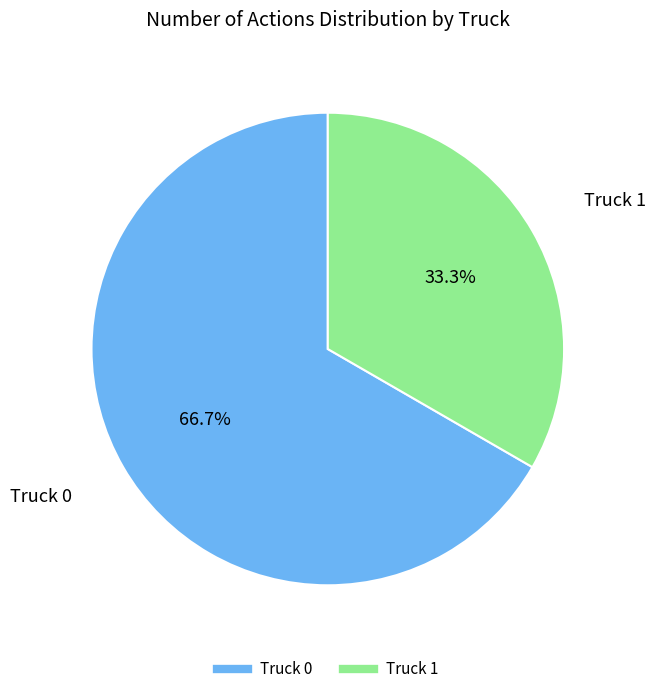

Does Truck 1 account for over 50% of the chart?

No